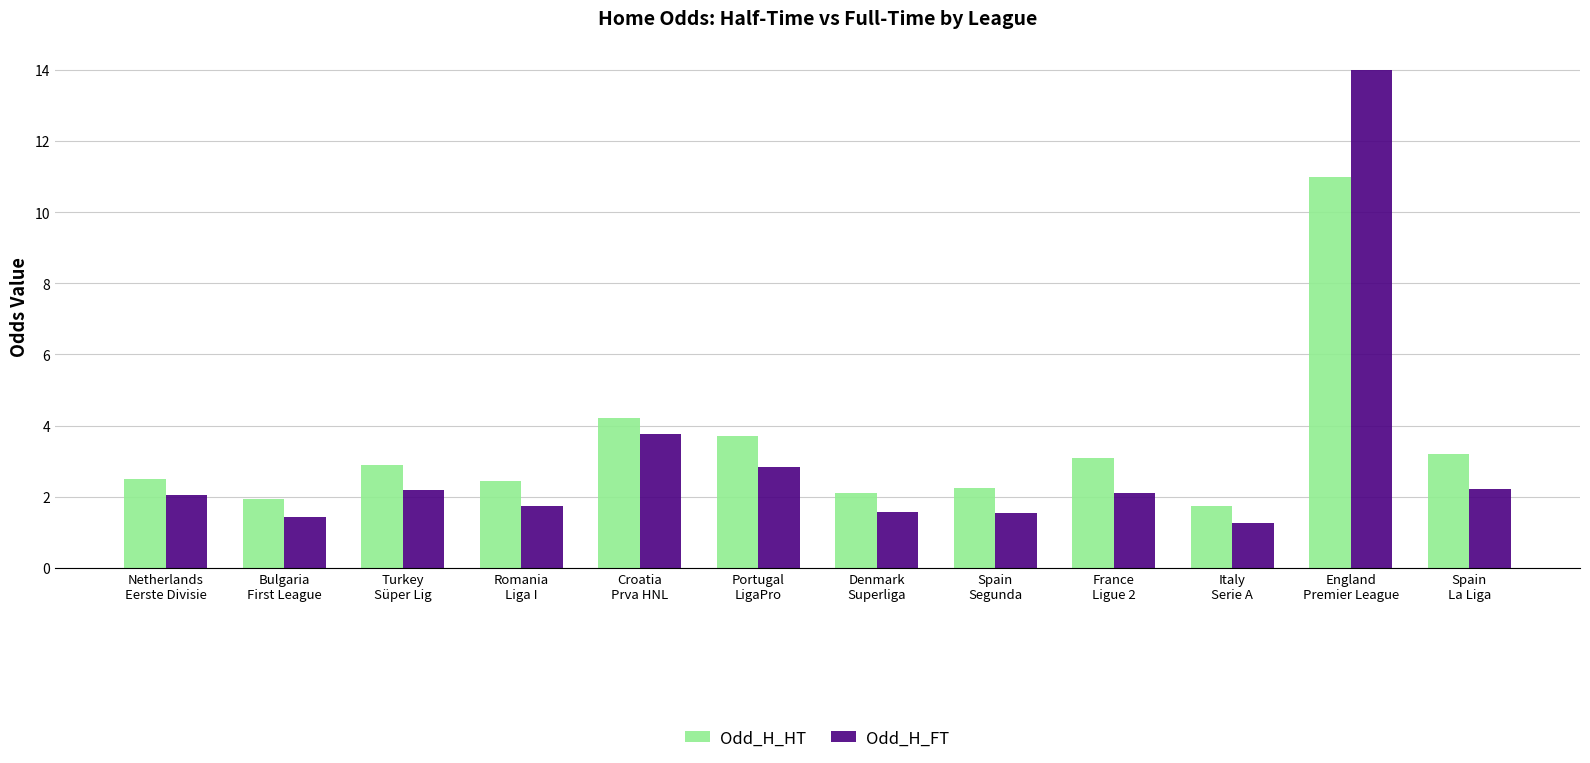

What are all the series names shown in the legend?

Odd_H_HT, Odd_H_FT